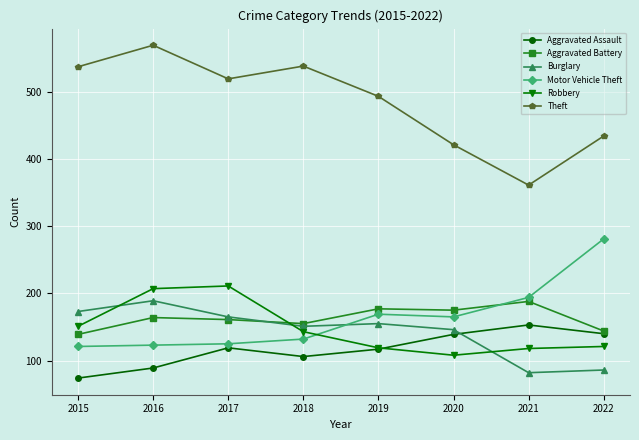

True or false: Robbery and Motor Vehicle Theft intersect in this chart.

True